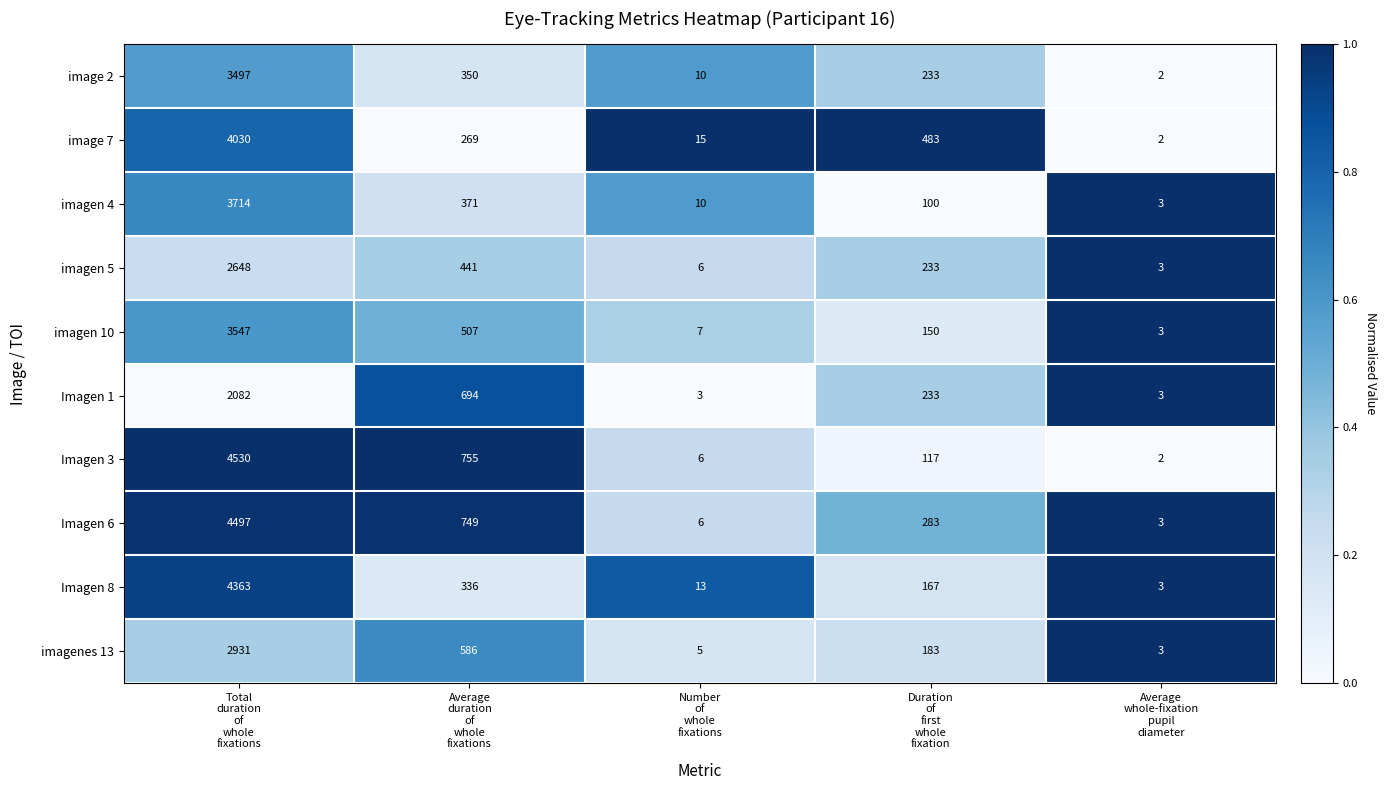

What is the difference between the second highest and second lowest values in the image 2 series?

340